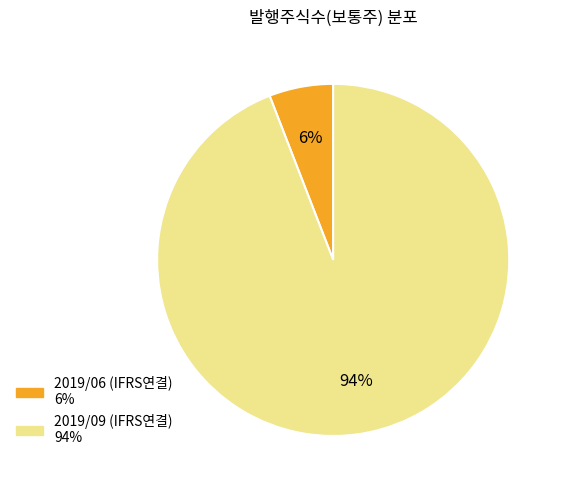

The 2019/06 (IFRS연결) slice represents 6% of the pie. True or false?

True